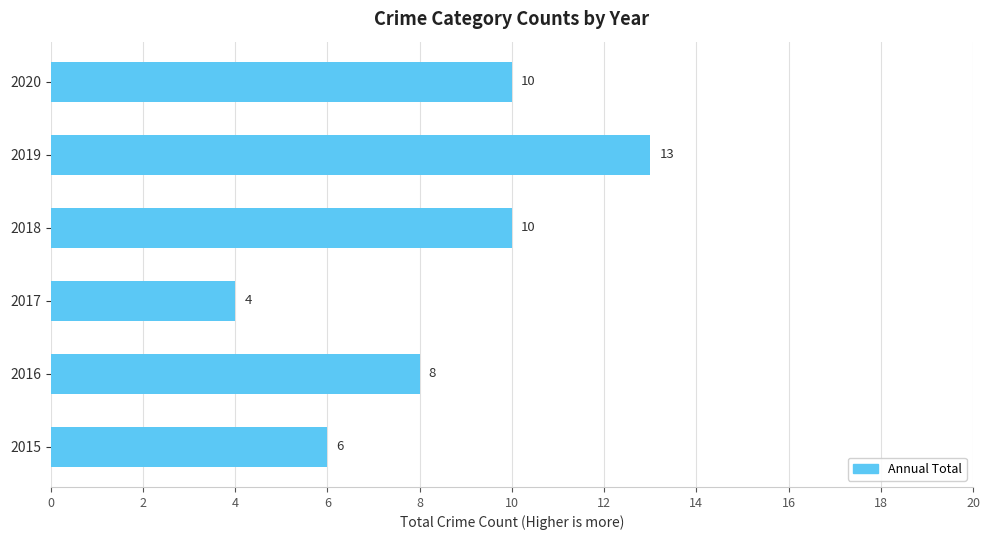

The chart shows a value of 4 at 2017. True or false?

True